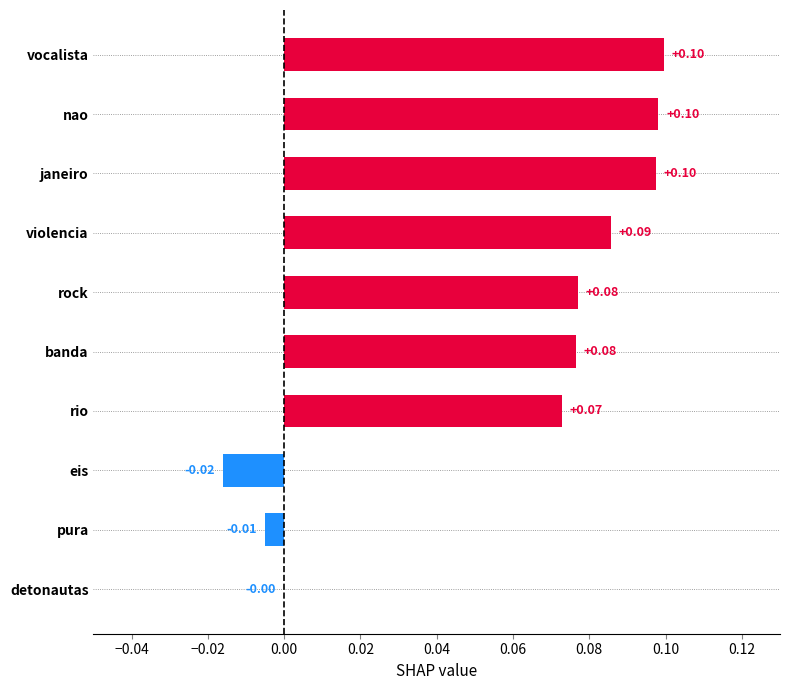

Where is the data nearest to the value 0?

detonautas